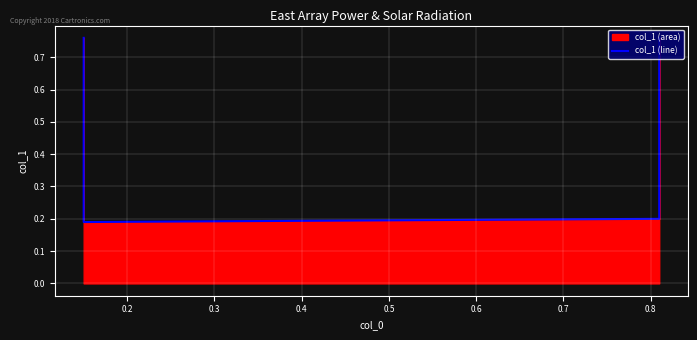

Count the values in the range 0 to 1.

4